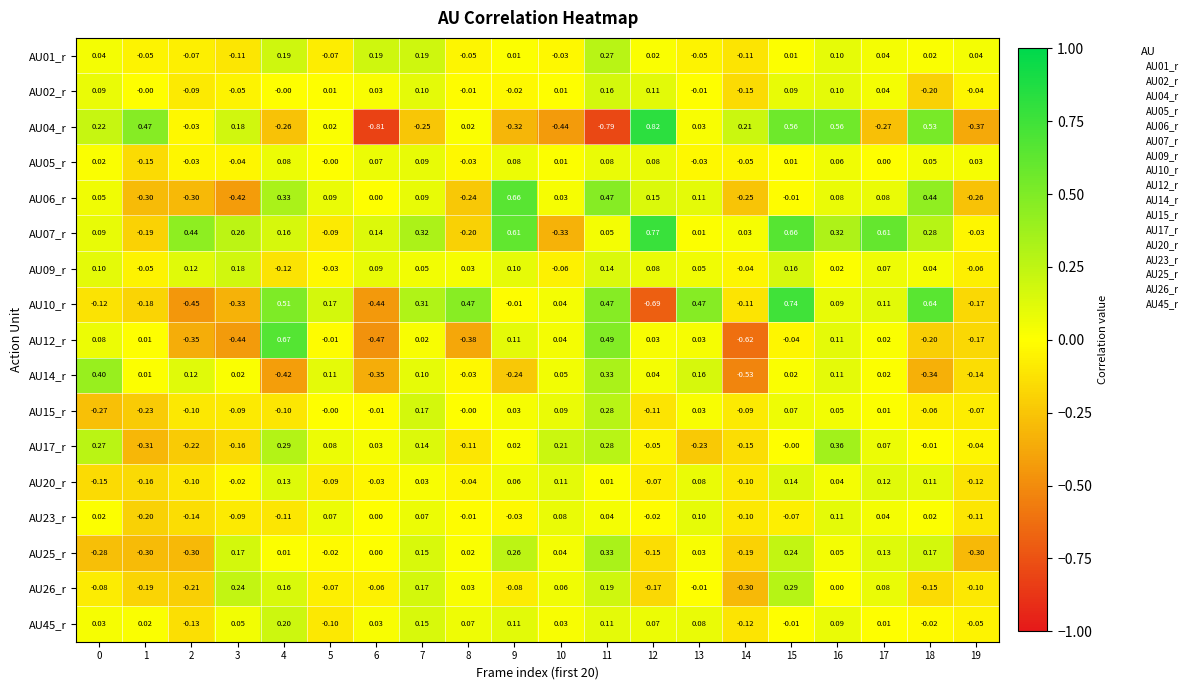

What is the smallest value displayed?

-0.8